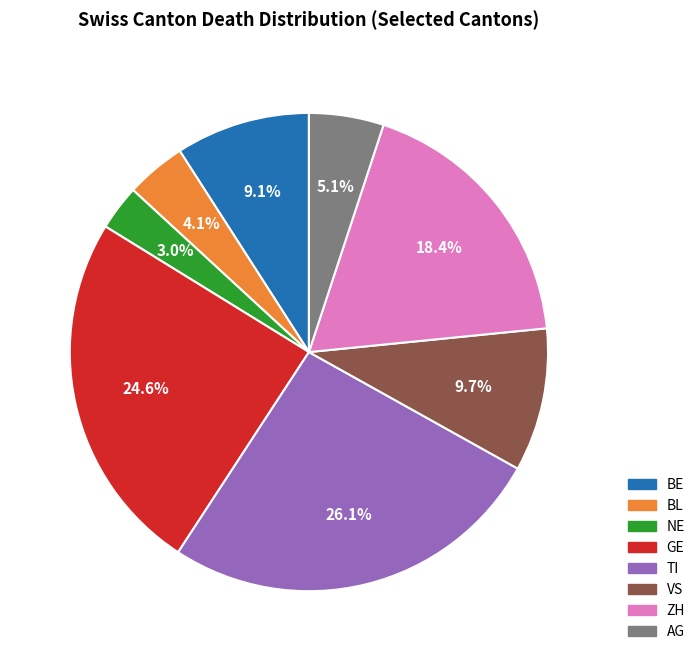

Is there a majority slice in this chart?

No